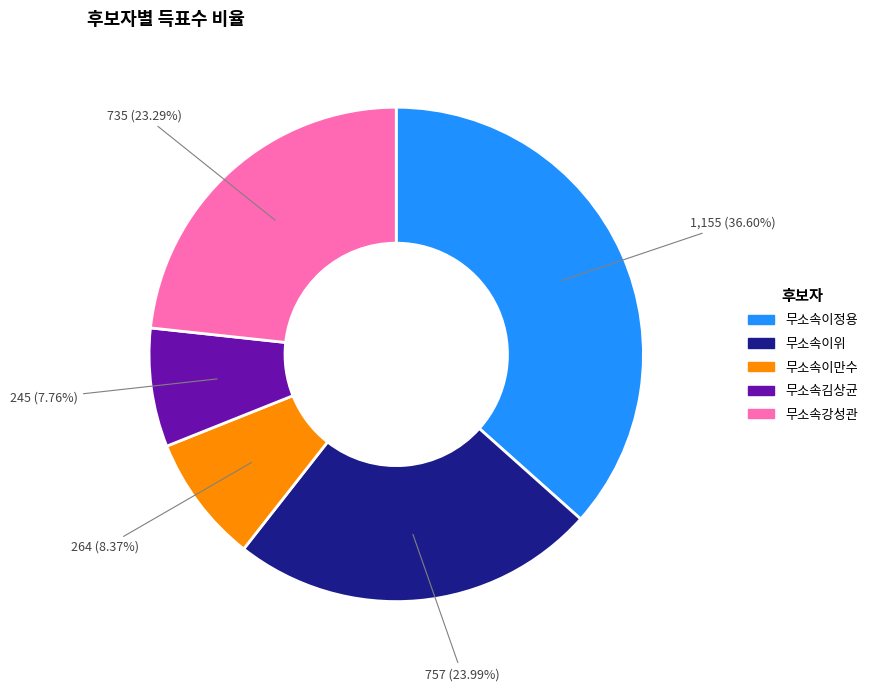

Is it true that 무소속이위 is 35% of the pie?

False